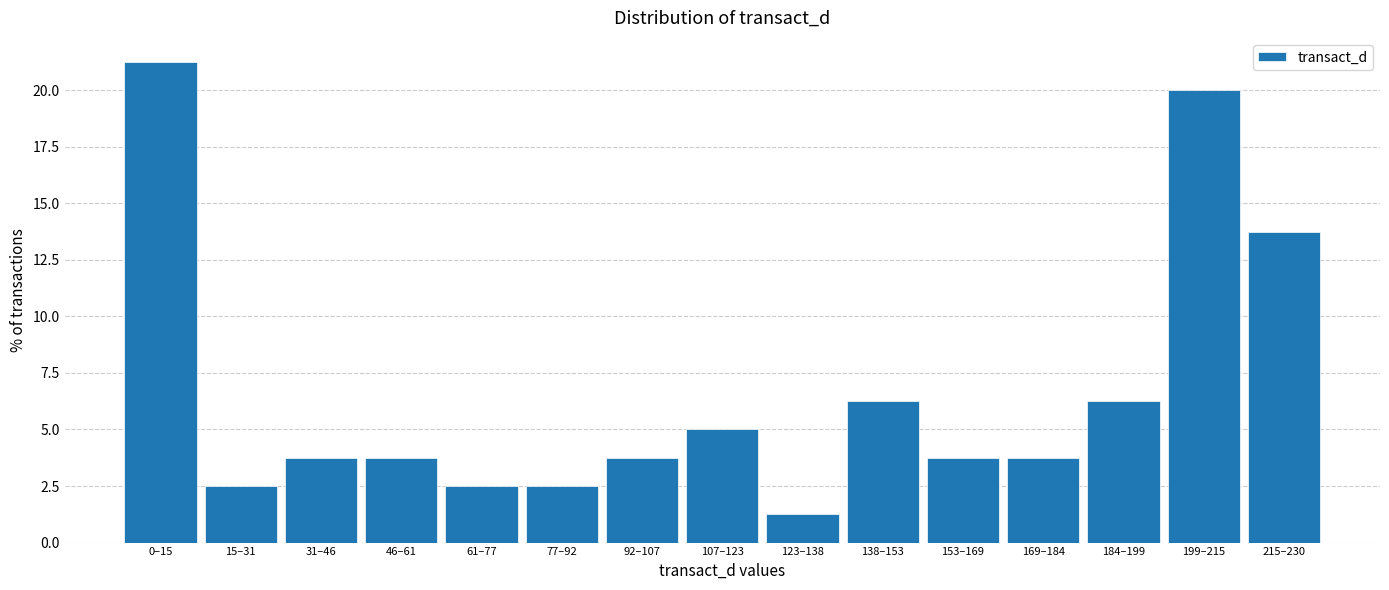

What position from the right is 61–77?

11